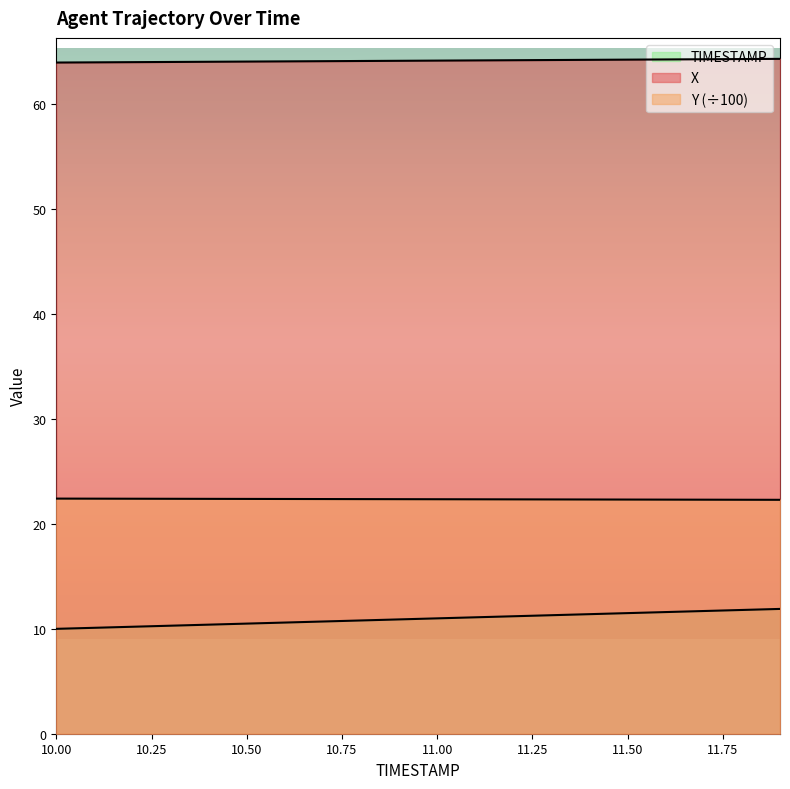

Where does the X series first go above 64?

10.1